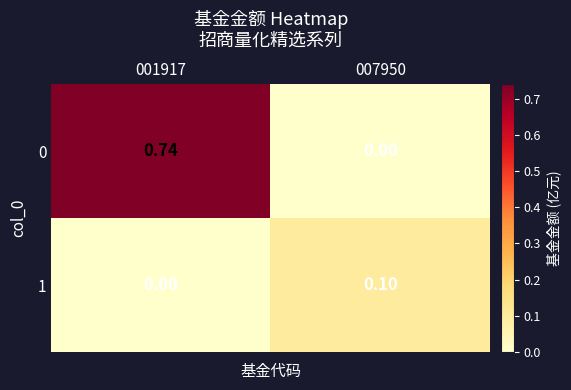

Is the value of 0 at 007950 greater than the value of 1 at 007950?

No